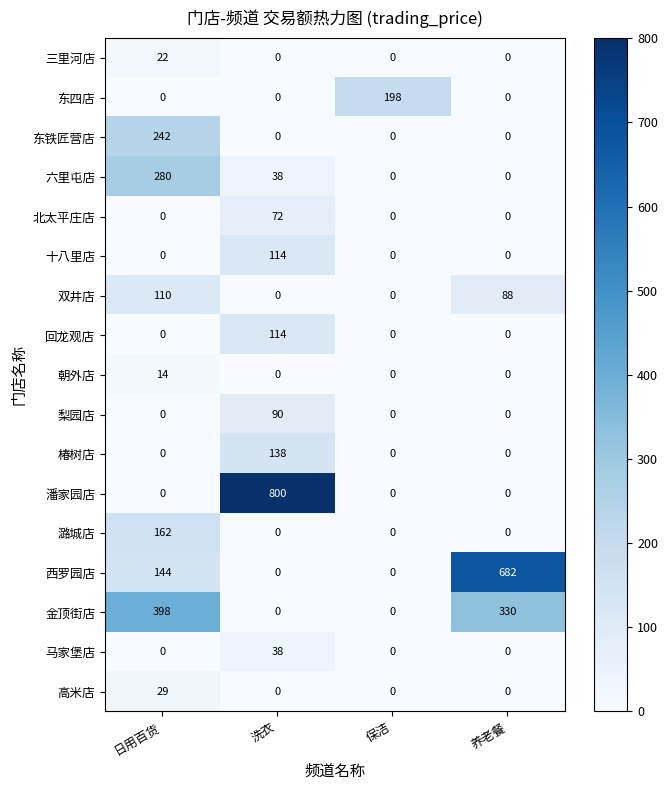

True or false: 朝外店 has a value of 14 at 日用百货.

True